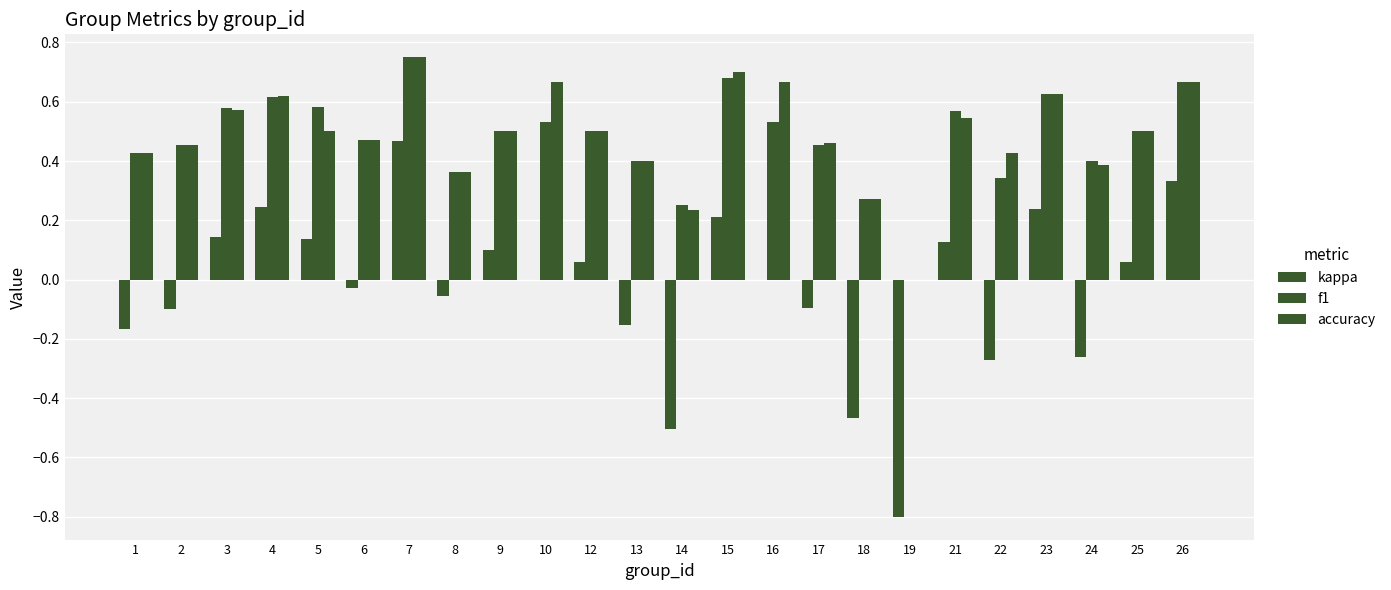

Rank the series at 9 from lowest to highest value.

kappa, f1, accuracy